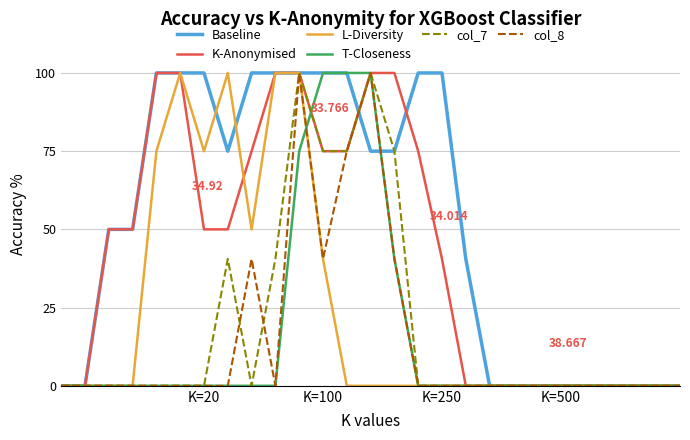

Which category has the highest value across all series?

4